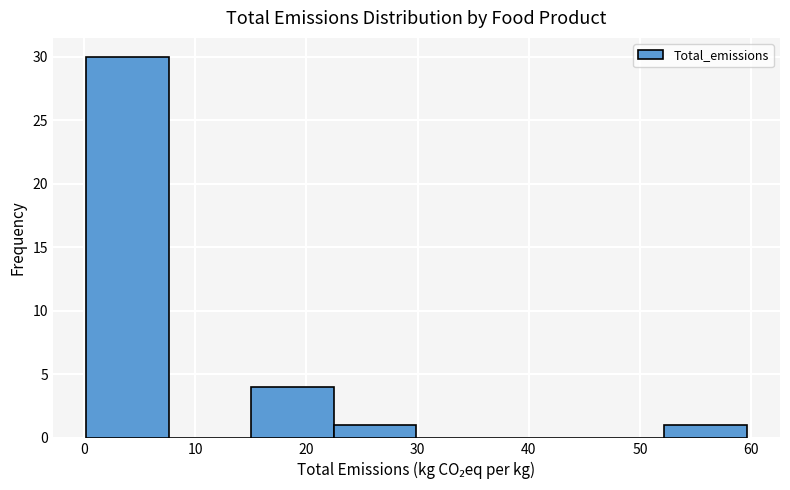

Which range on the x-axis has the tallest bar?

0 to 8